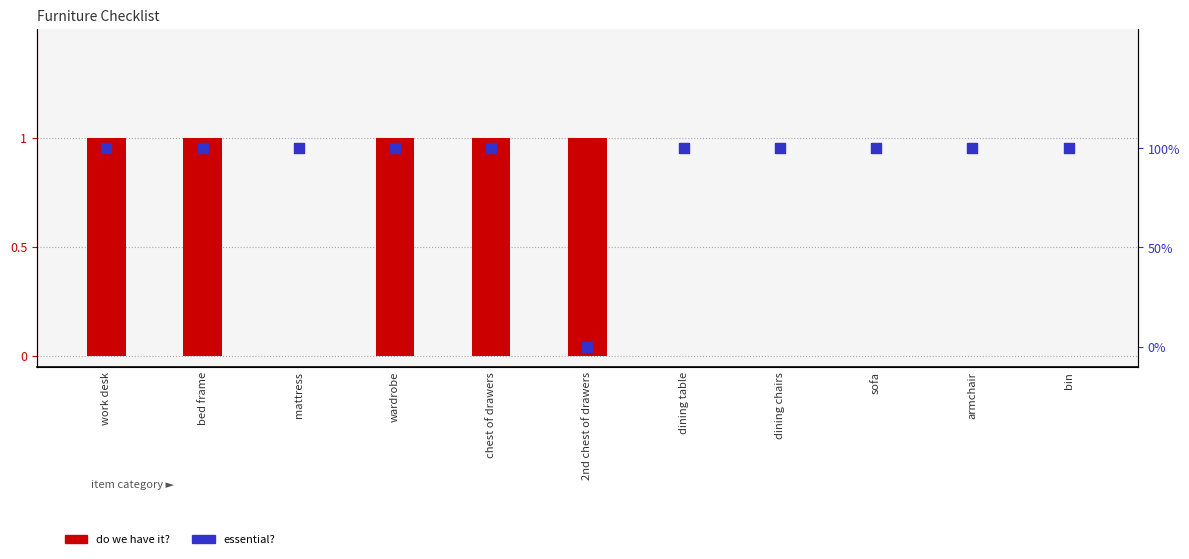

Which series contains the lowest Y value?

do we have it?